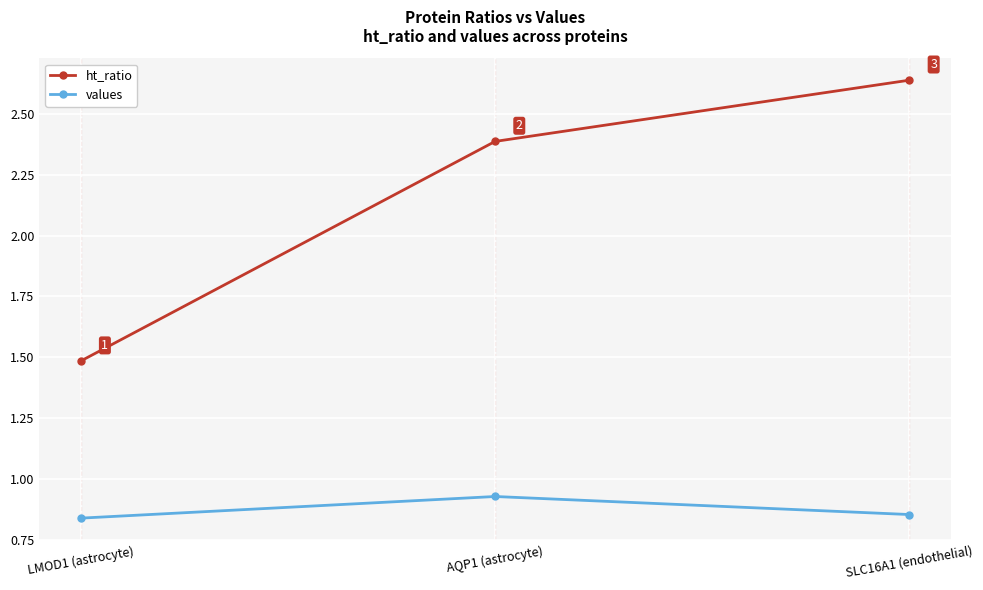

Rank the series at AQP1 (astrocyte) from highest to lowest value.

ht_ratio, values